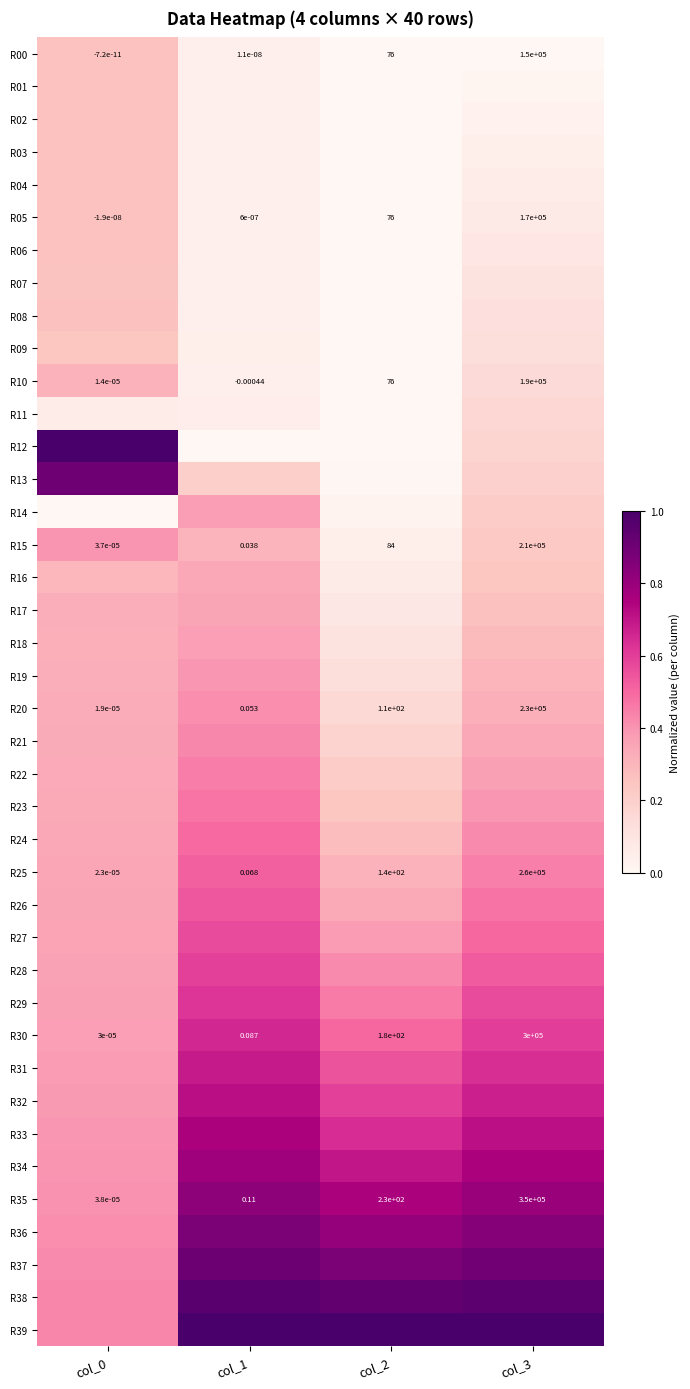

What is the maximum value for R30?

0.7